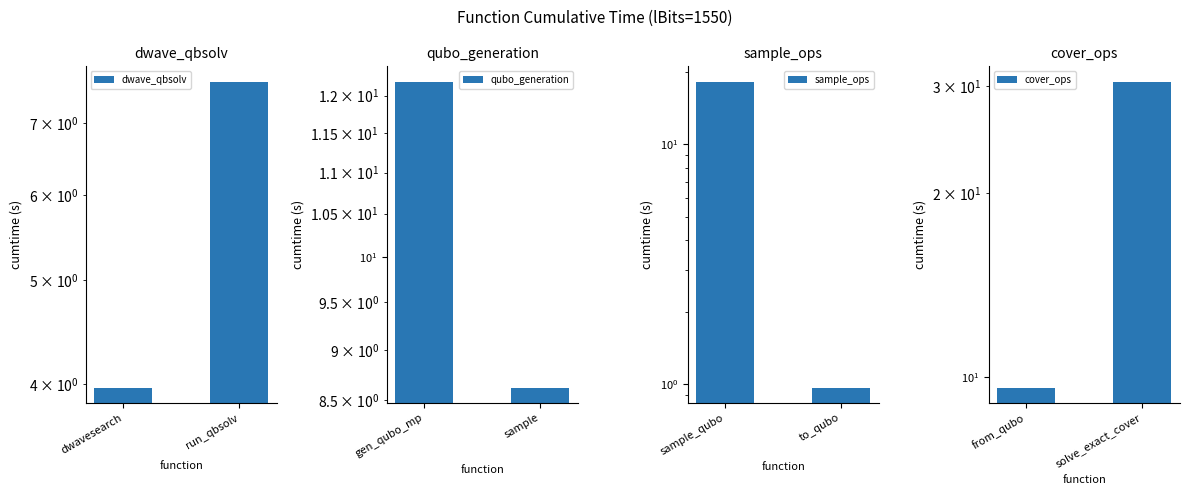

What is the value of the sample_ops bar at the 2nd from the left?

1.0